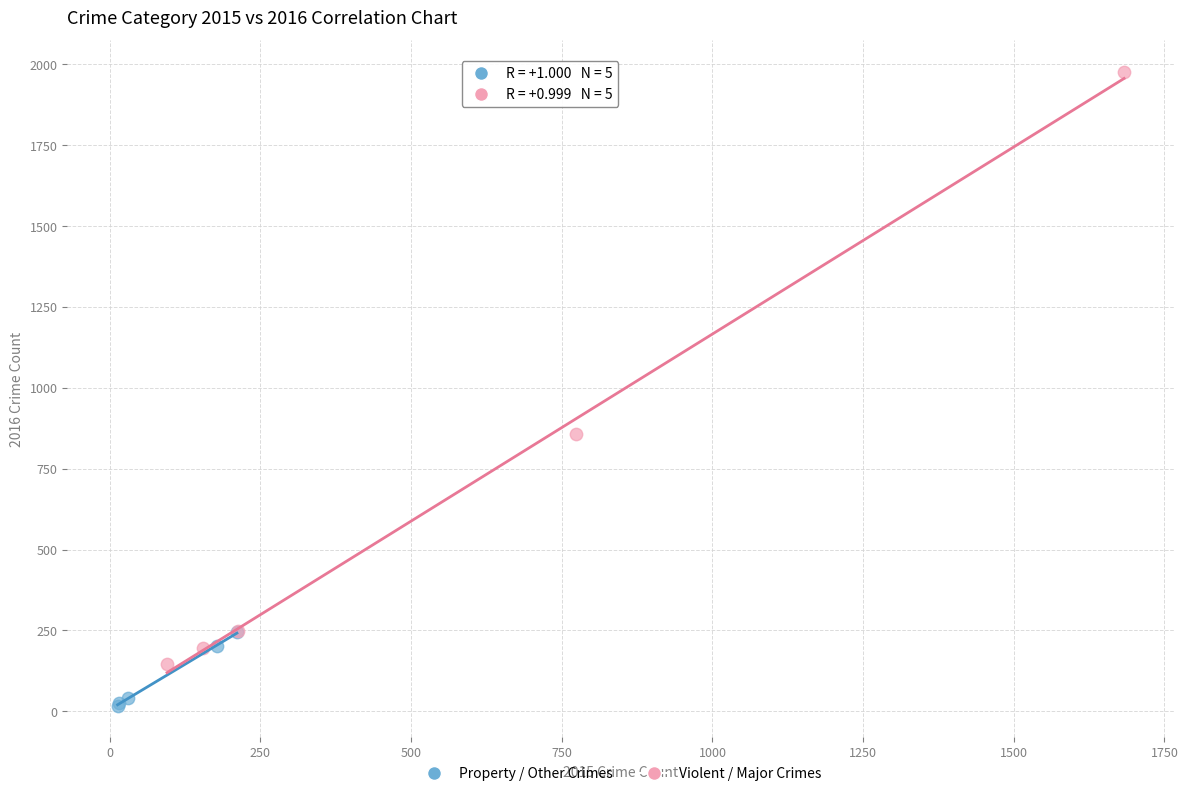

What are all the series names shown in the legend?

Property / Other Crimes, Violent / Major Crimes